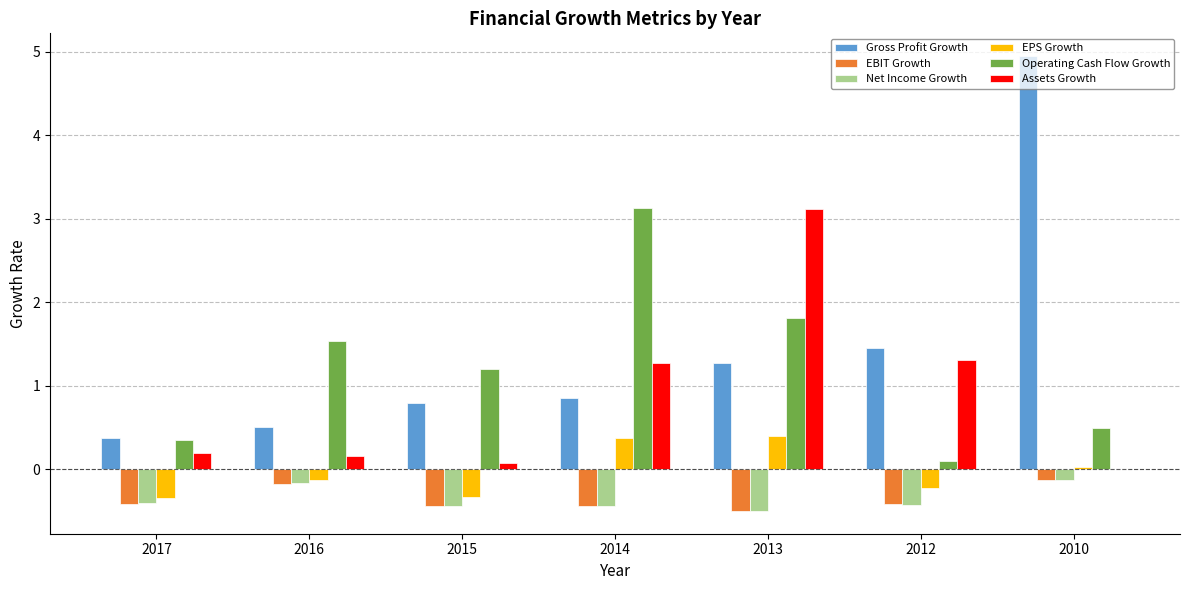

Between 2013 and 2010, which series saw the biggest shift?

Gross Profit Growth